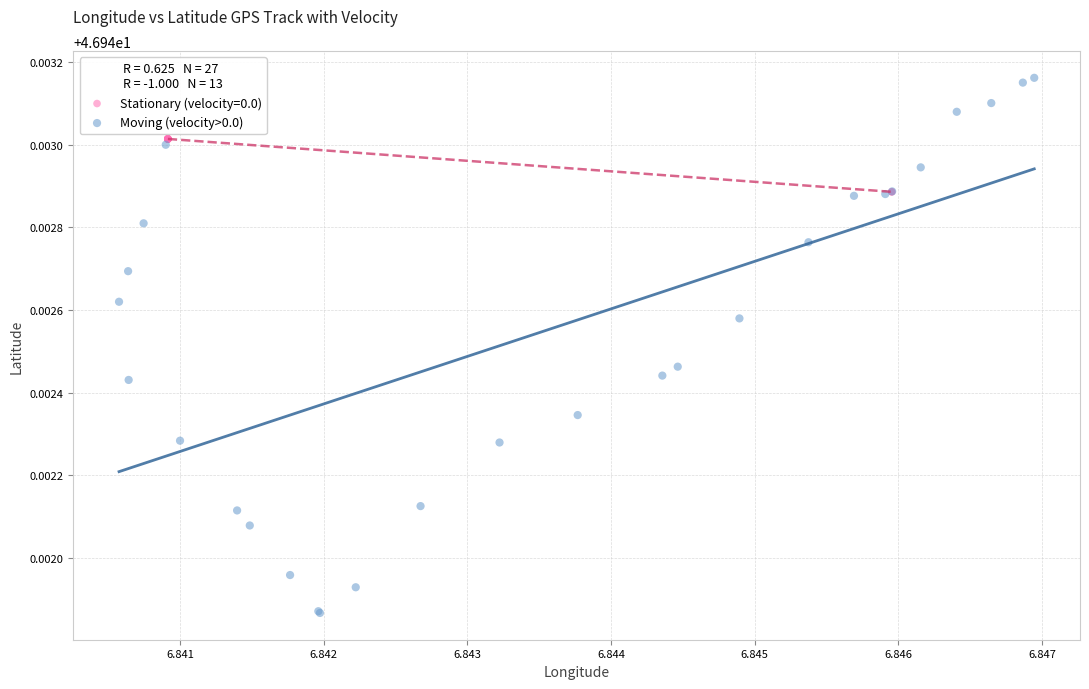

Which series has the widest spread of Y values?

Moving (velocity>0.0)